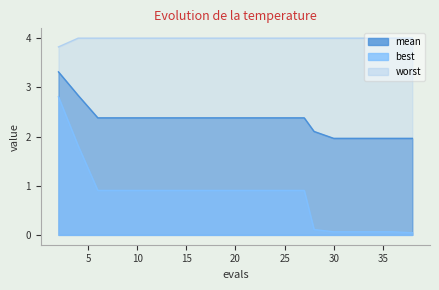

List the series in order of their peak value, lowest first.

best, mean, worst